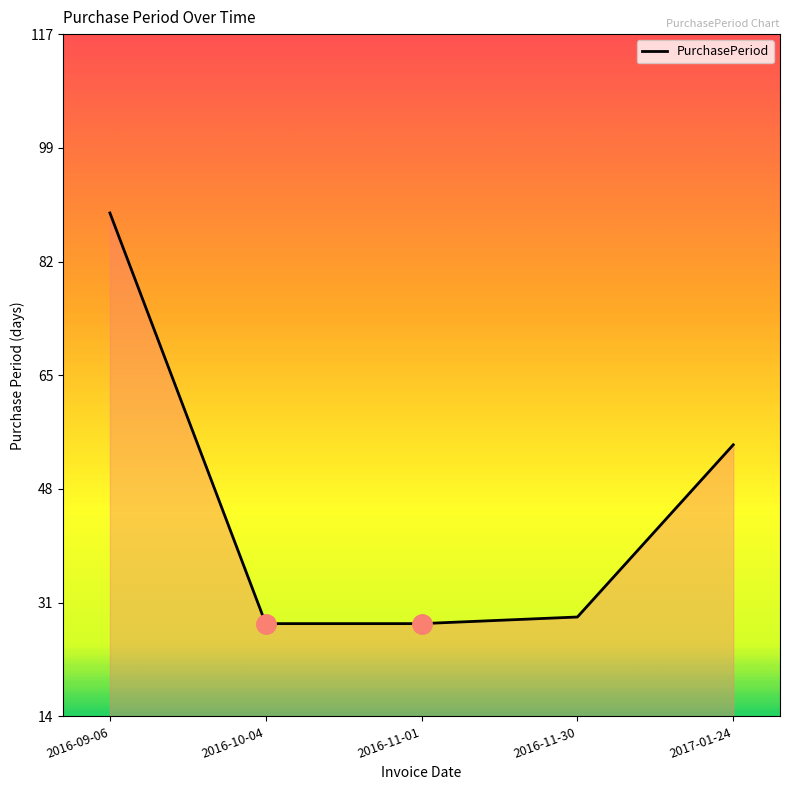

What is the average value?

46